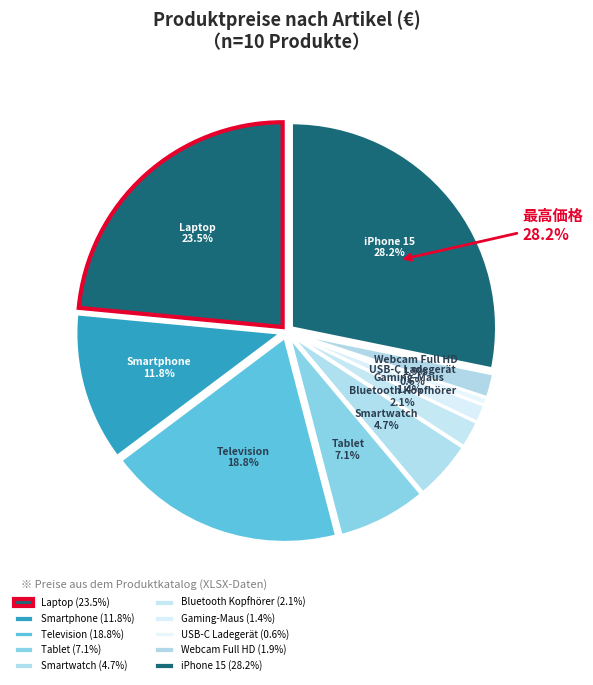

To the nearest percent, what portion does Webcam Full HD represent?

2%